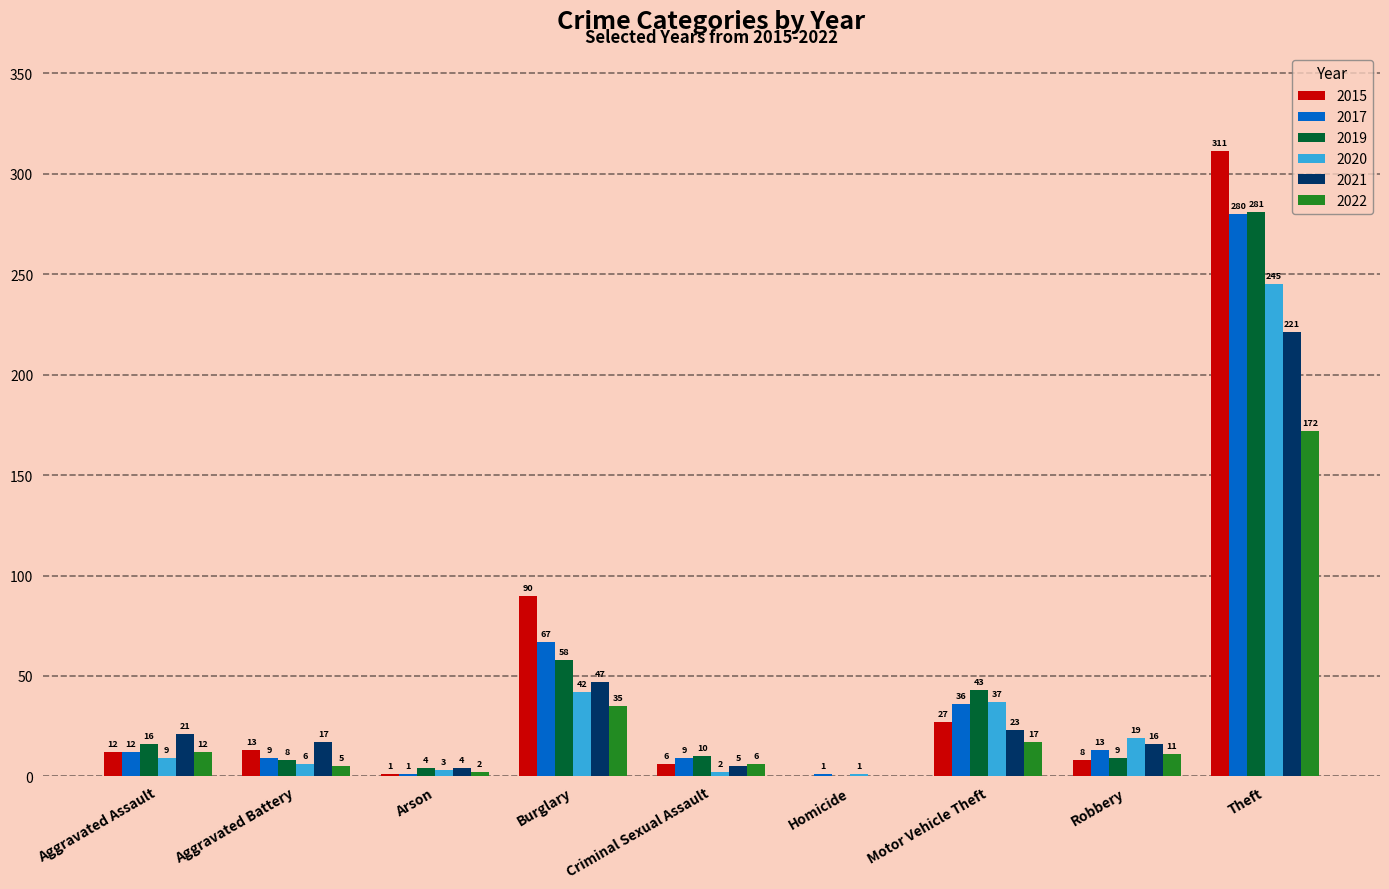

Reading left to right, extract all data points from this chart.

2015: Aggravated Assault=12	Aggravated Battery=13	Arson=1	Burglary=90	Criminal Sexual Assault=6	Homicide=0	Motor Vehicle Theft=27	Robbery=8	Theft=311
2017: Aggravated Assault=12	Aggravated Battery=9	Arson=1	Burglary=67	Criminal Sexual Assault=9	Homicide=1	Motor Vehicle Theft=36	Robbery=13	Theft=280
2019: Aggravated Assault=16	Aggravated Battery=8	Arson=4	Burglary=58	Criminal Sexual Assault=10	Homicide=0	Motor Vehicle Theft=43	Robbery=9	Theft=281
2020: Aggravated Assault=9	Aggravated Battery=6	Arson=3	Burglary=42	Criminal Sexual Assault=2	Homicide=1	Motor Vehicle Theft=37	Robbery=19	Theft=245
2021: Aggravated Assault=21	Aggravated Battery=17	Arson=4	Burglary=47	Criminal Sexual Assault=5	Homicide=0	Motor Vehicle Theft=23	Robbery=16	Theft=221
2022: Aggravated Assault=12	Aggravated Battery=5	Arson=2	Burglary=35	Criminal Sexual Assault=6	Homicide=0	Motor Vehicle Theft=17	Robbery=11	Theft=172